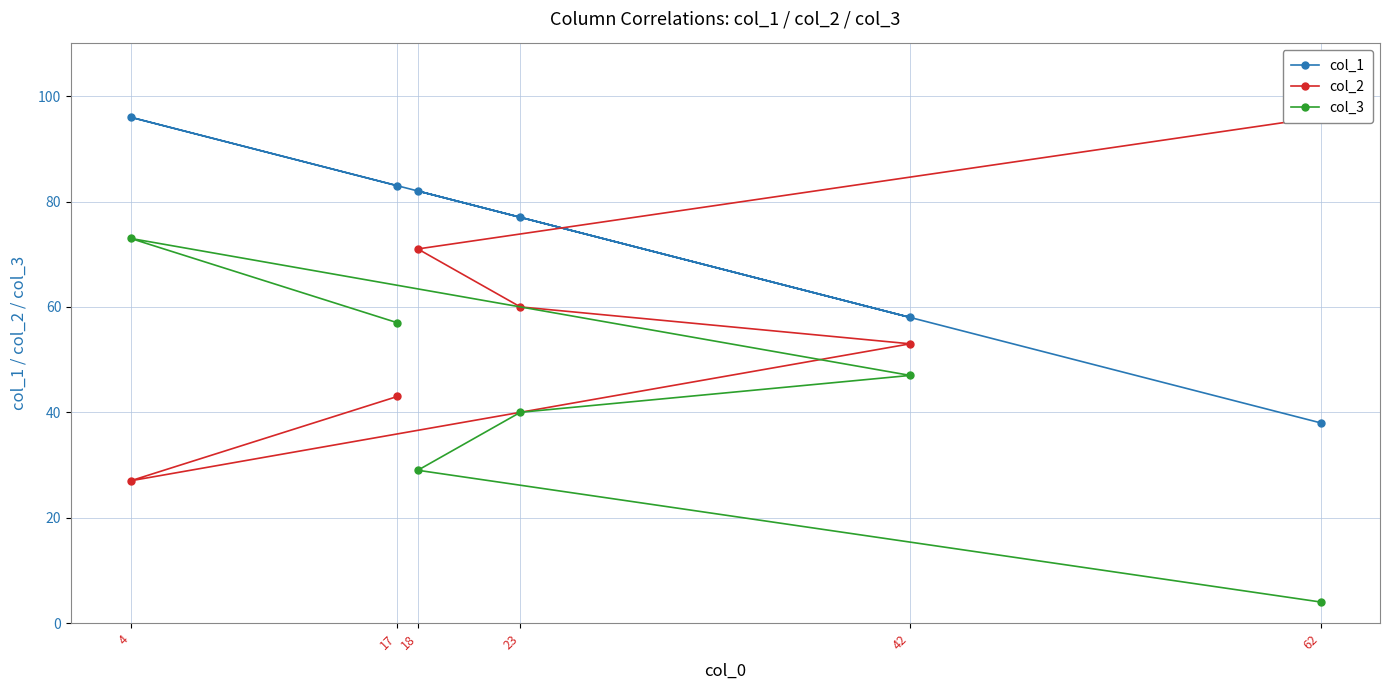

What is the maximum value for col_2?

96